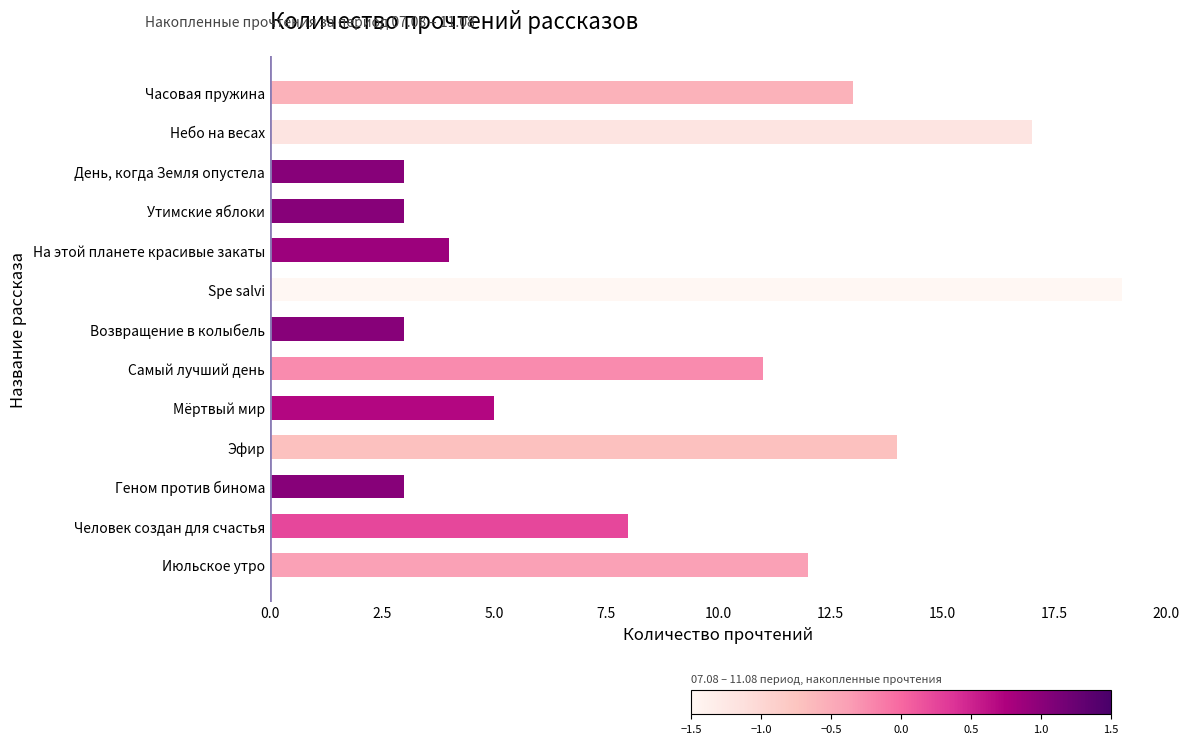

What is the ratio of the value at Spe salvi to the value at День, когда Земля опустела?

6.3